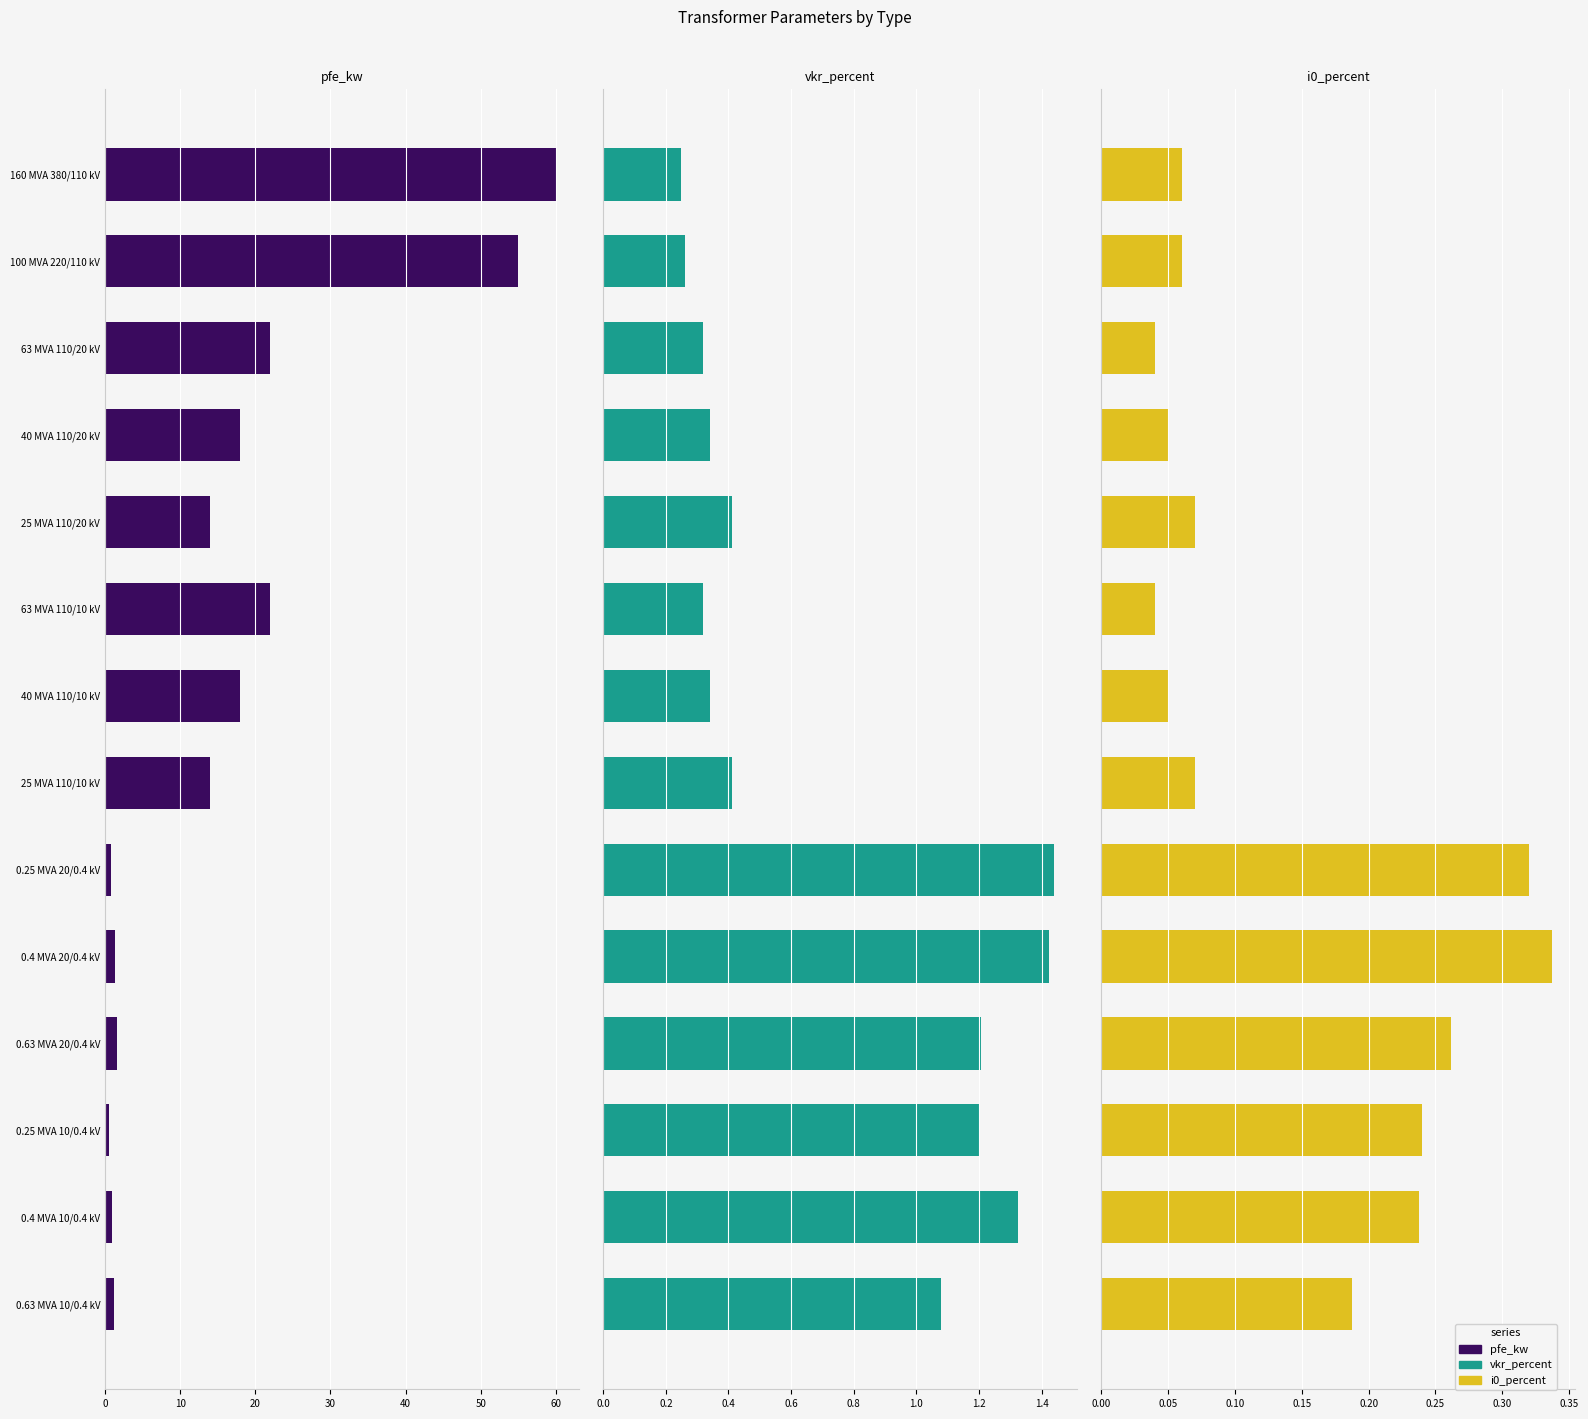

What is the maximum value for i0_percent?

0.3